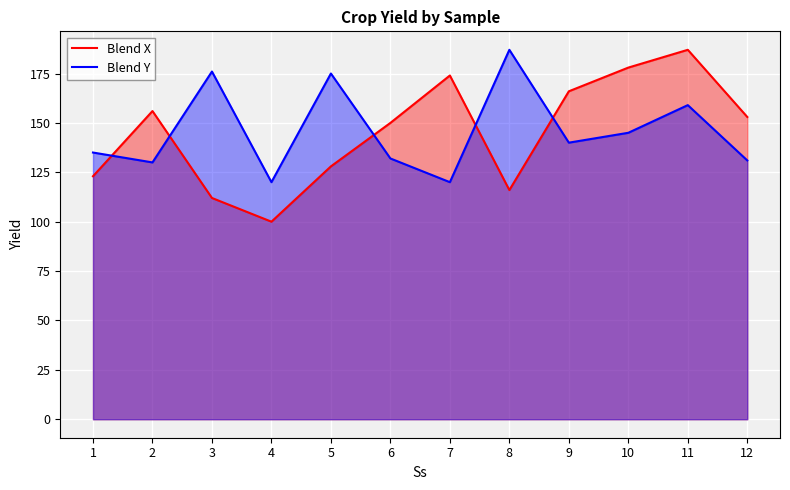

How many categories are shown in the chart?

12